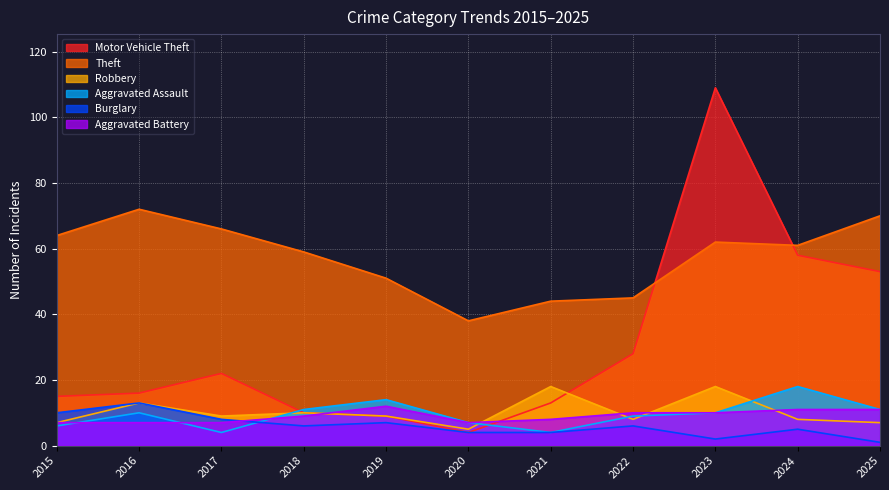

What is the approximate value of Aggravated Battery at 2025?

11